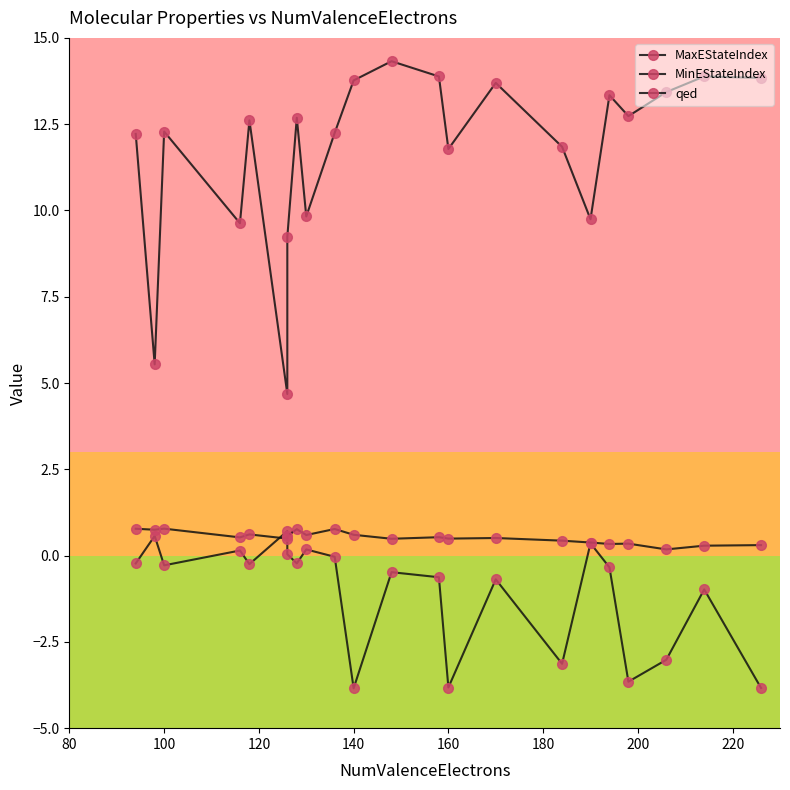

What is the difference between the second highest and minimum values in the qed series?

0.6